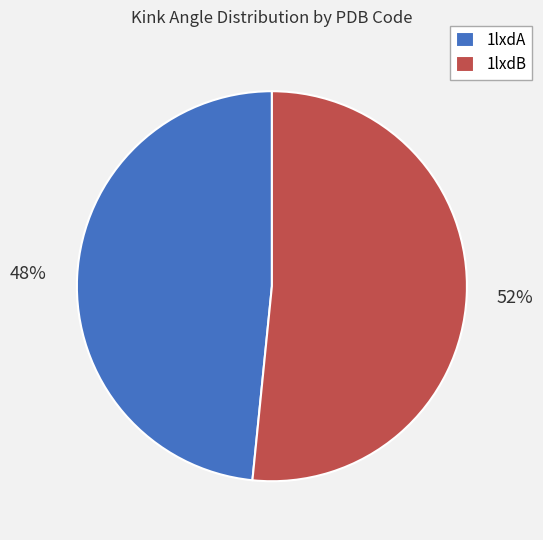

To the nearest percent, what is the combined percentage of 1lxdA and 1lxdB?

100%